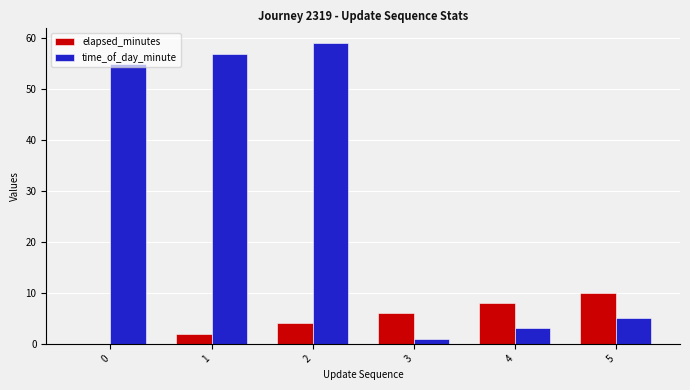

Which series has the largest total across all categories?

time_of_day_minute